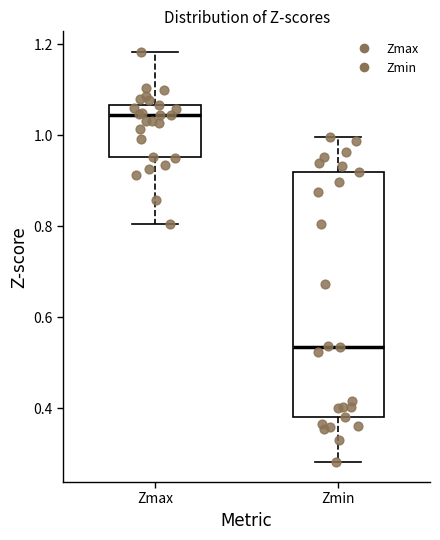

Which box is the tallest, from its lower edge to its upper edge?

Zmin